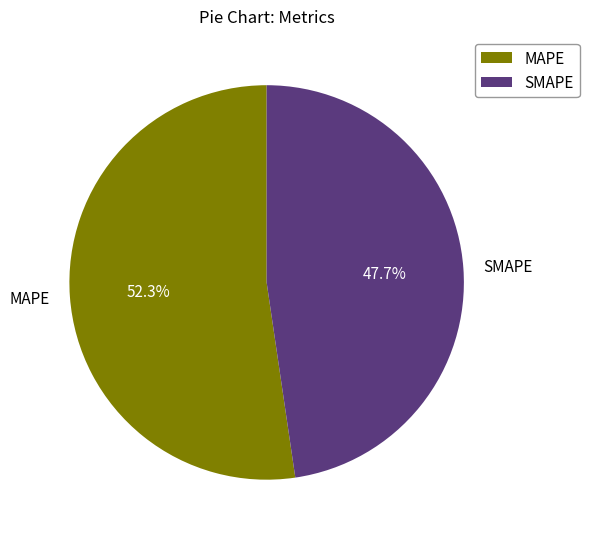

To the nearest percent, what is the average slice percentage?

50%